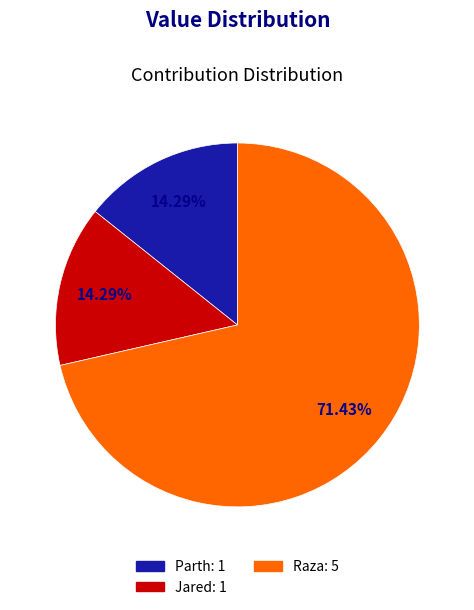

Does any single category account for the majority?

Yes